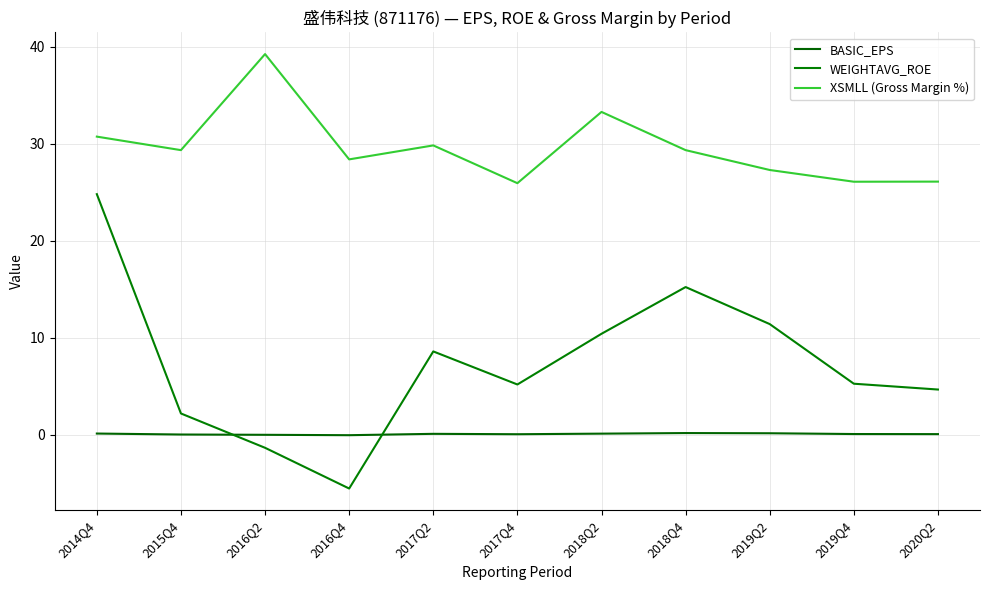

What is the difference between the second highest and second lowest values in the XSMLL (Gross Margin %) series?

7.2